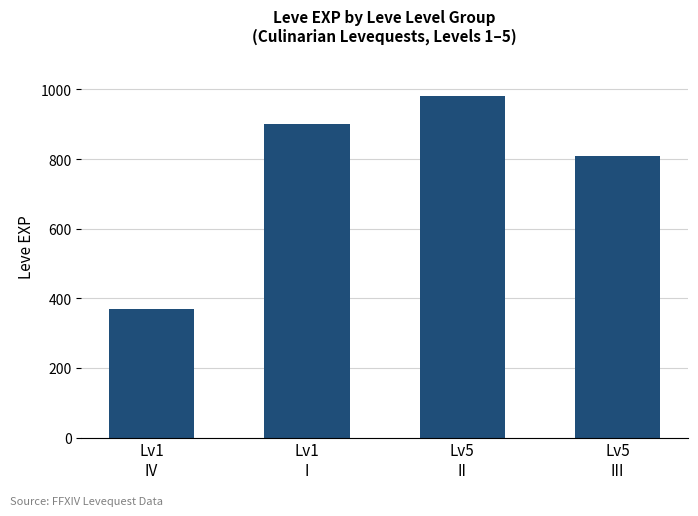

What is the value of the 1st bar from the left?

370